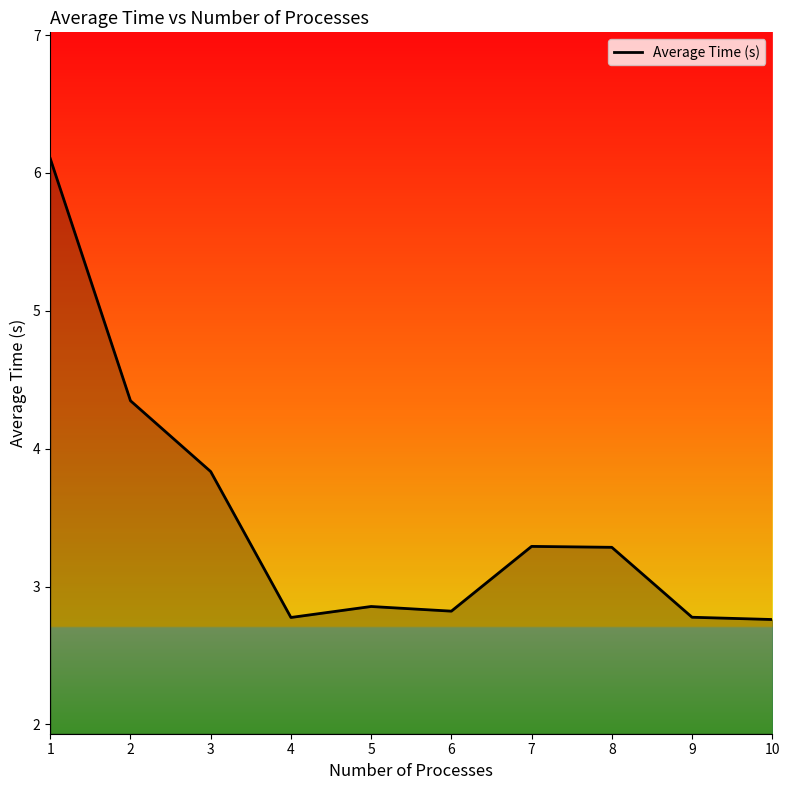

Where is the data nearest to the value 4?

3